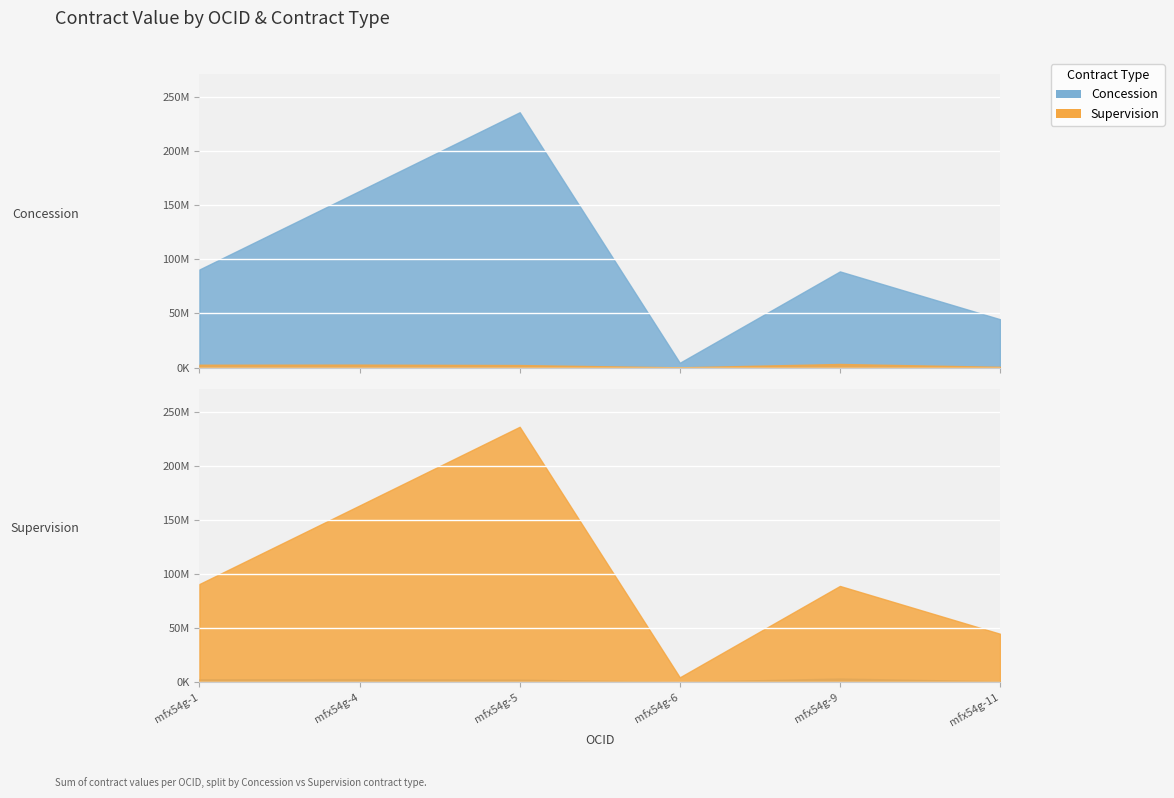

What is the difference between the maximum and second lowest values in the Concession series?

191338118.5